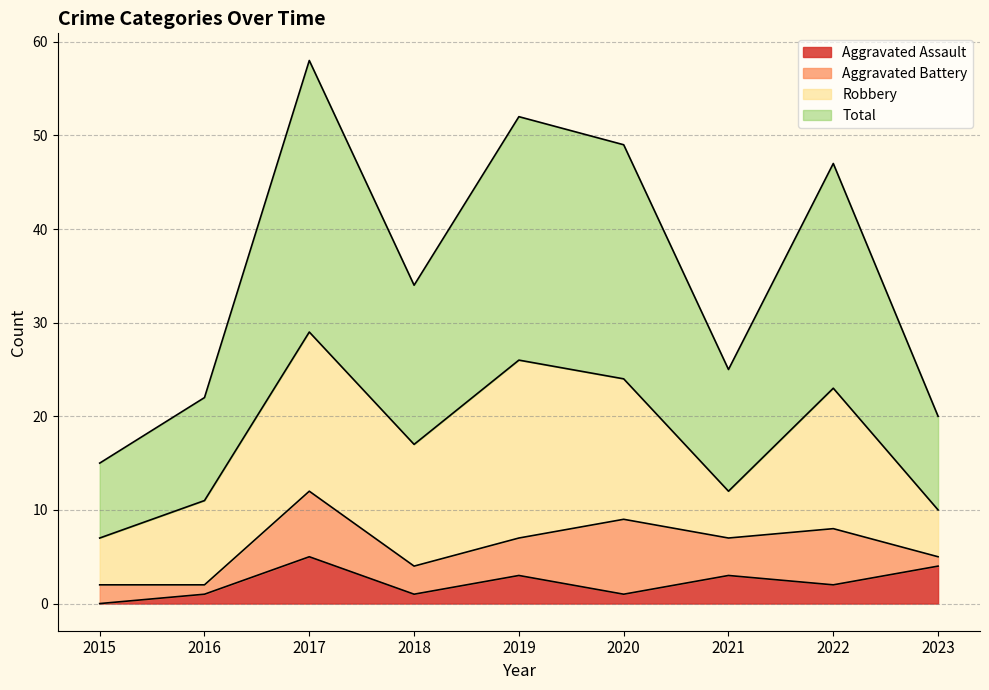

How many interior local valleys does the Aggravated Assault series have?

3